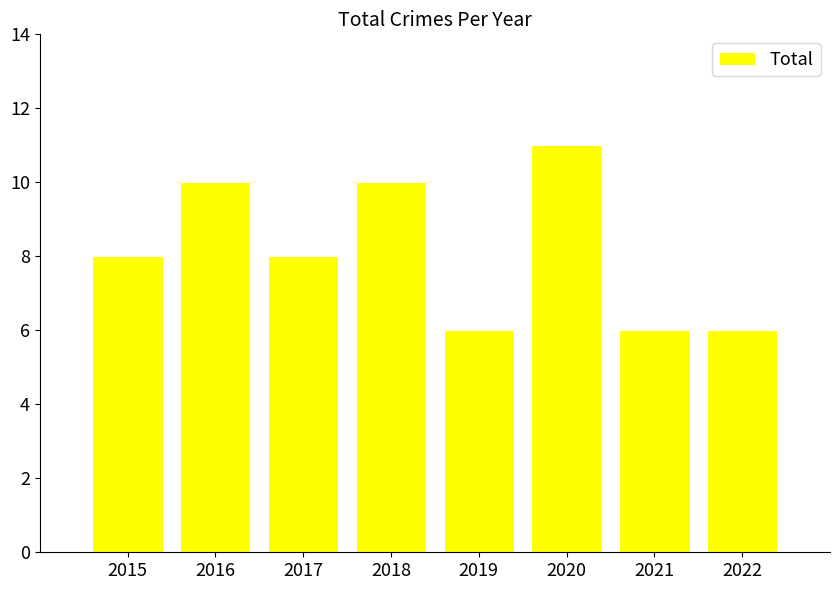

Count the values in the range 6 to 10.

7